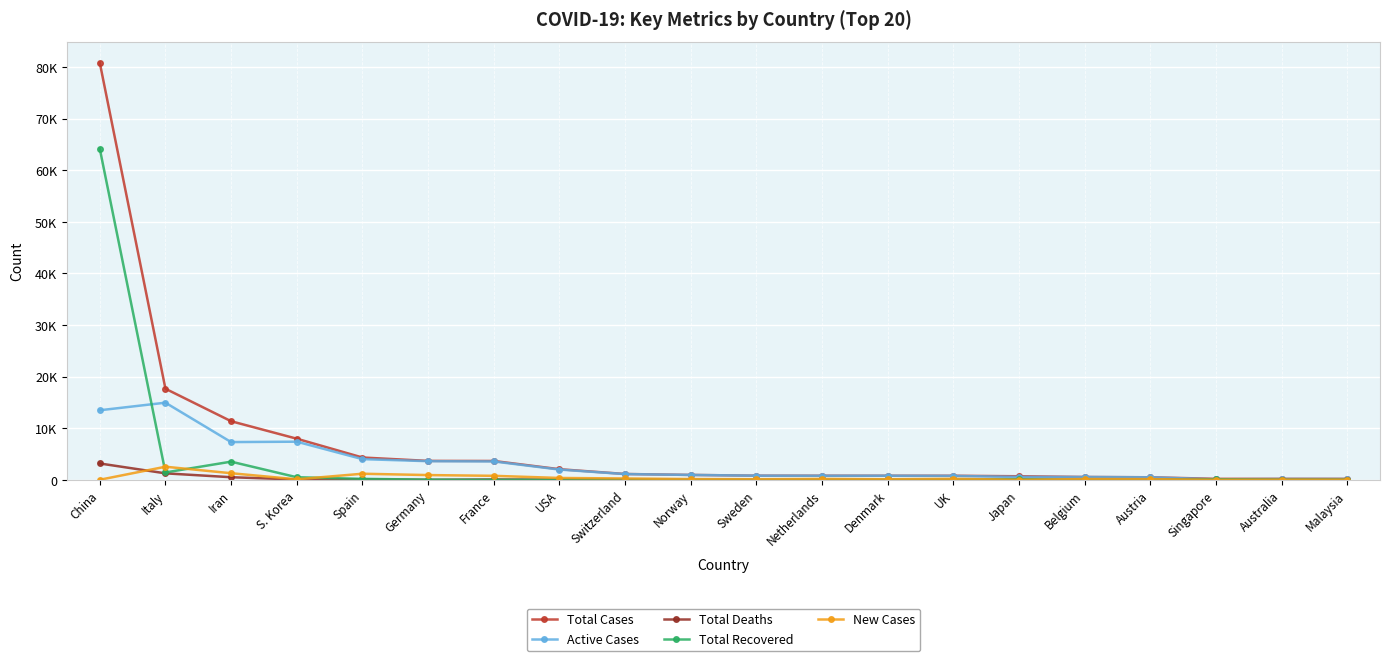

Does the chart have visible grid lines?

Yes